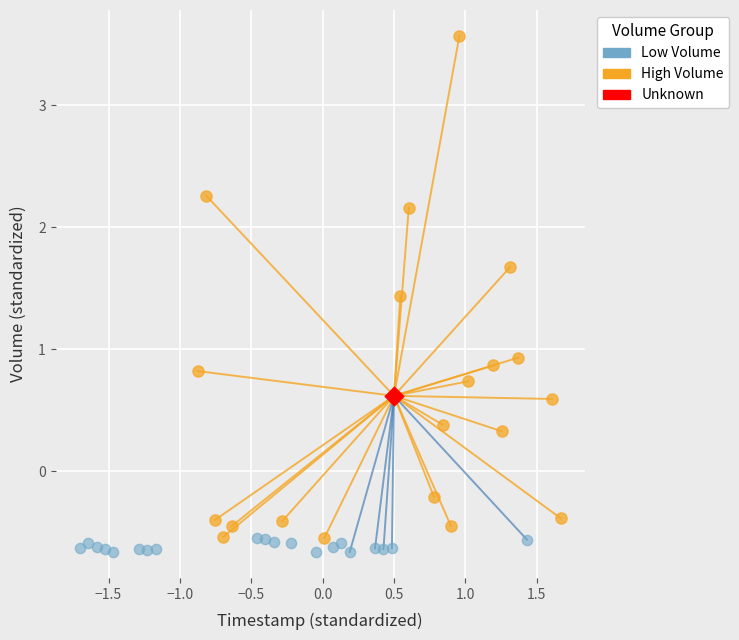

What are all the series names shown in the legend?

Low Volume, High Volume, Unknown